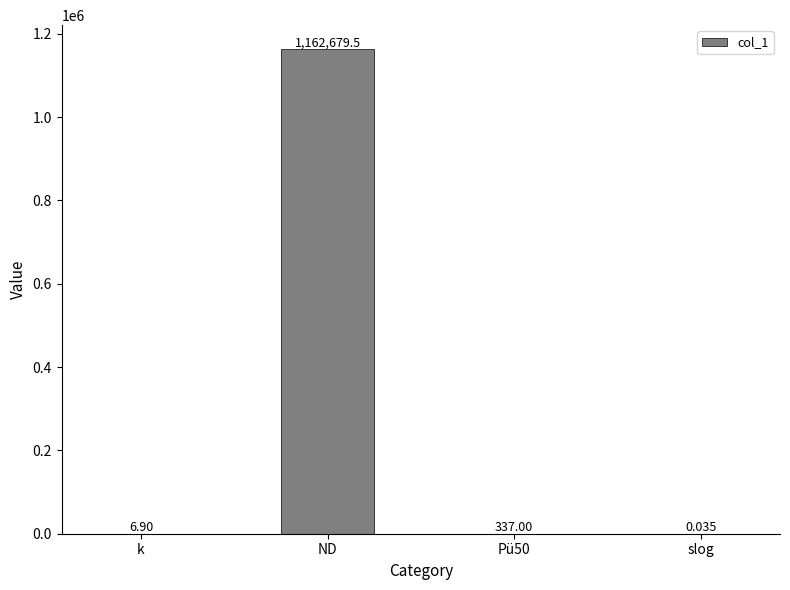

At which category does the chart reach its peak across all series?

ND